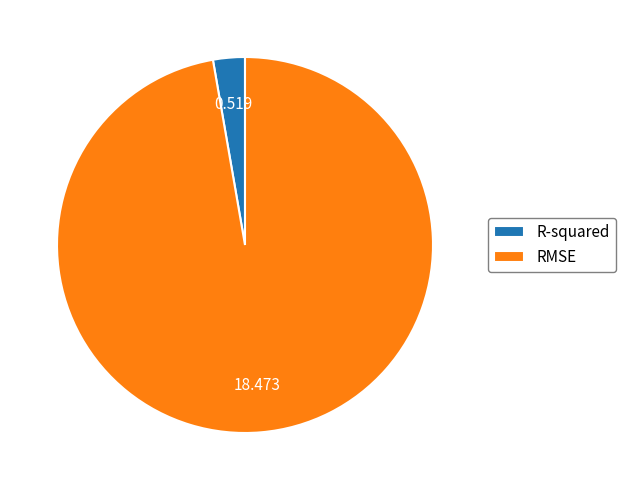

Combined, do RMSE and R-squared account for over 50%?

Yes